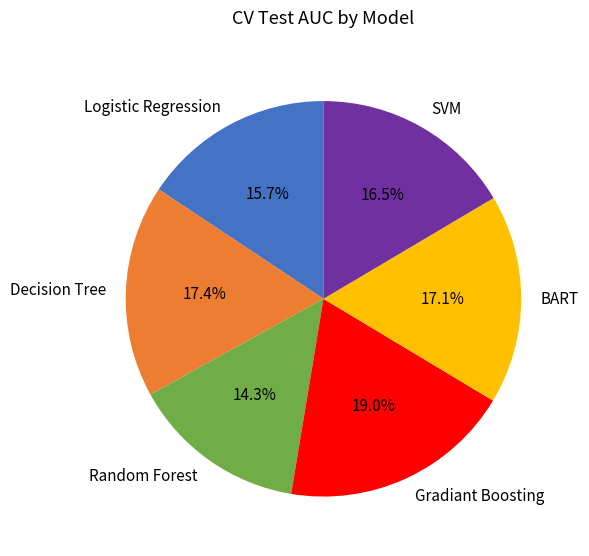

What is the smallest slice in the pie chart?

Random Forest